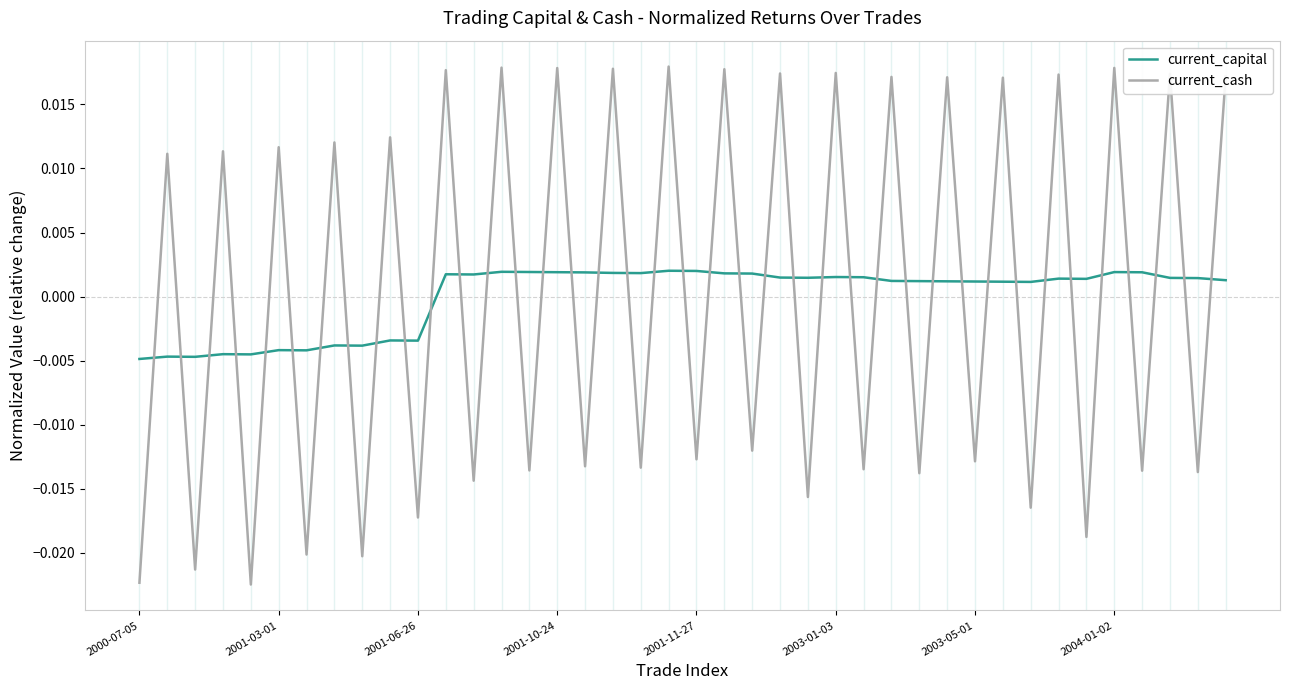

After their last crossing, which series has the higher values: current_capital or current_cash?

current_cash